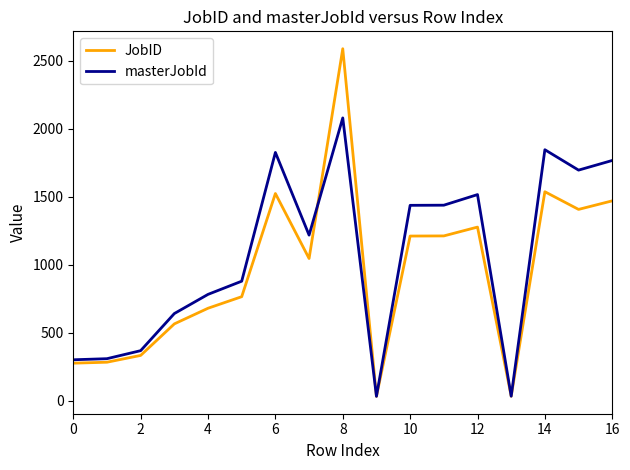

List the series in order of their overall mean, highest first.

masterJobId, JobID